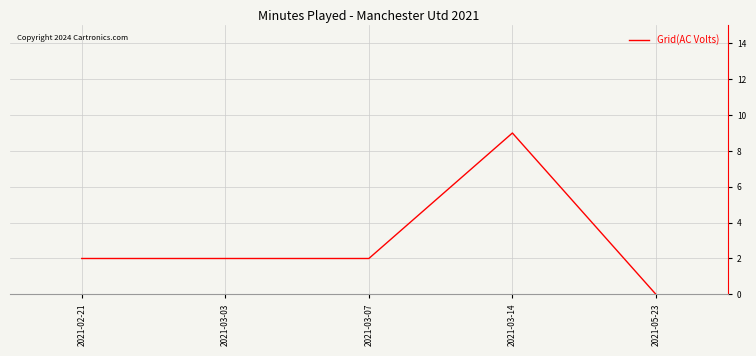

What is the difference between the maximum and minimum values?

9